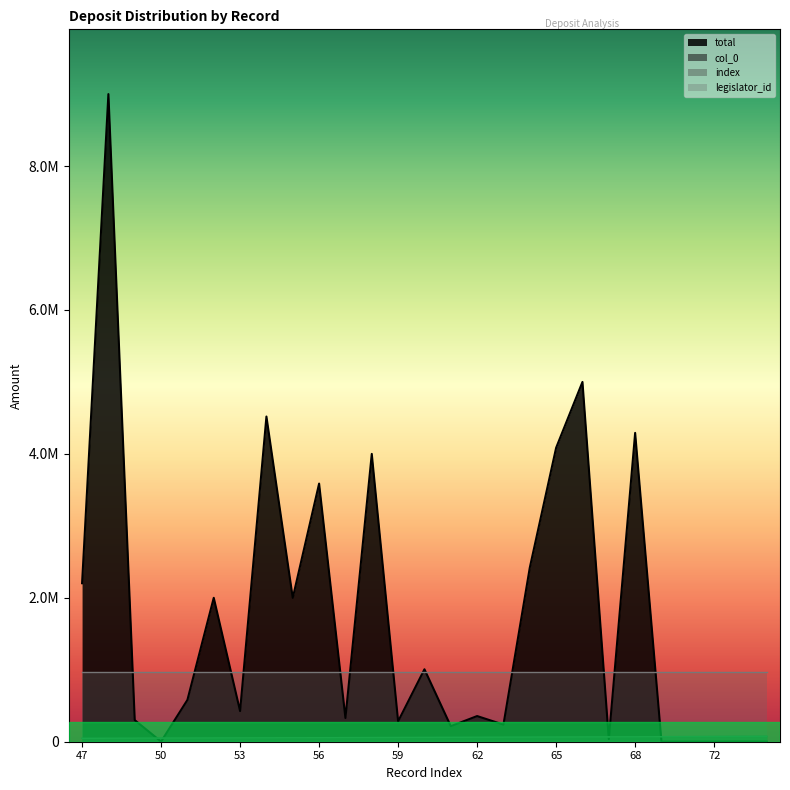

What is the value of the col_0 point at the 18th from the left?

64000.0